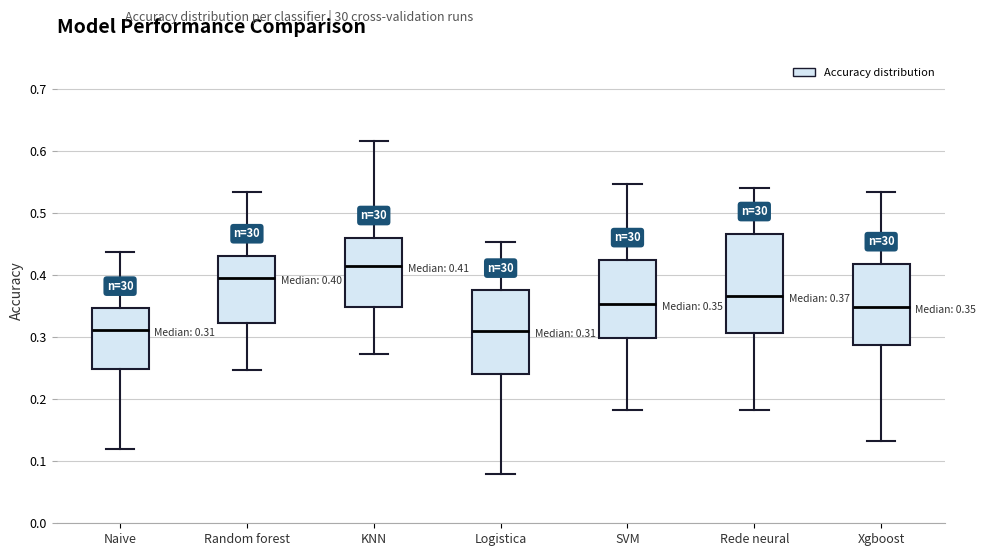

Comparing the boxes themselves (not the whiskers), which one is the tallest?

Rede neural